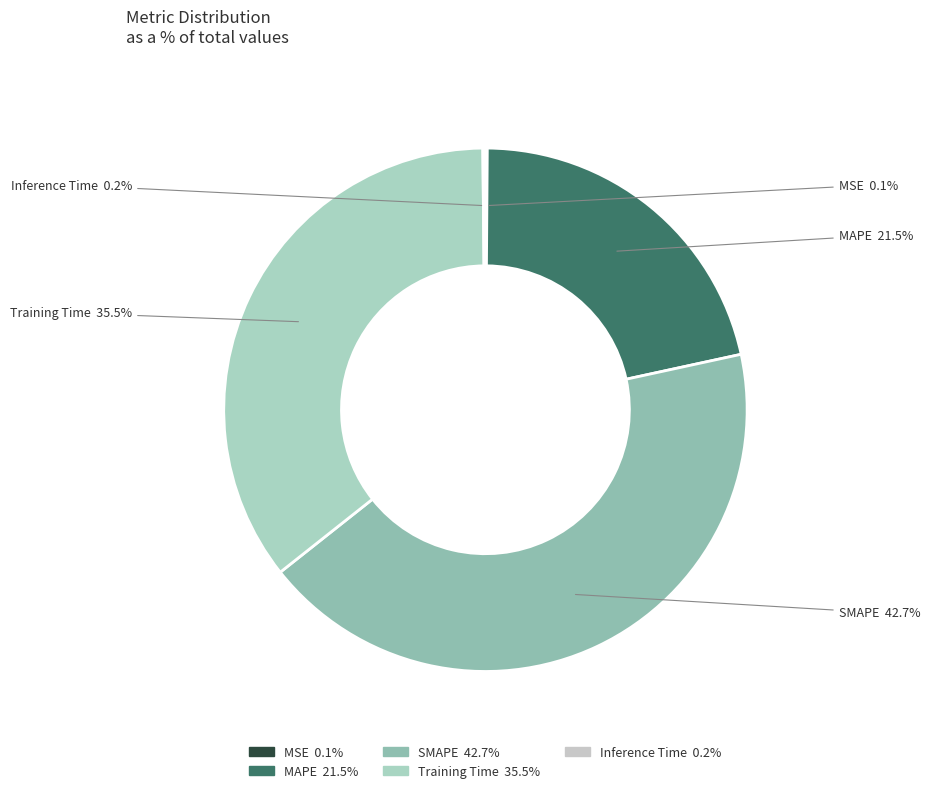

Does MAPE represent more than half of the total?

No